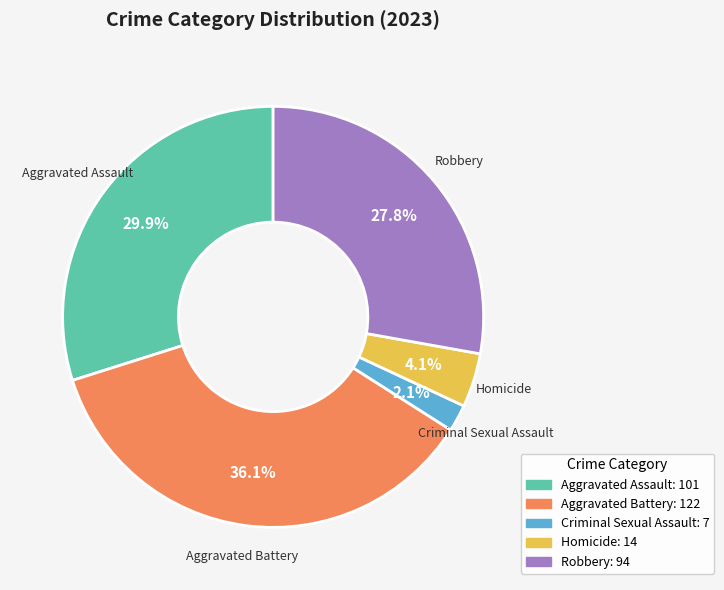

Is it true that Aggravated Assault is 23% of the pie?

False